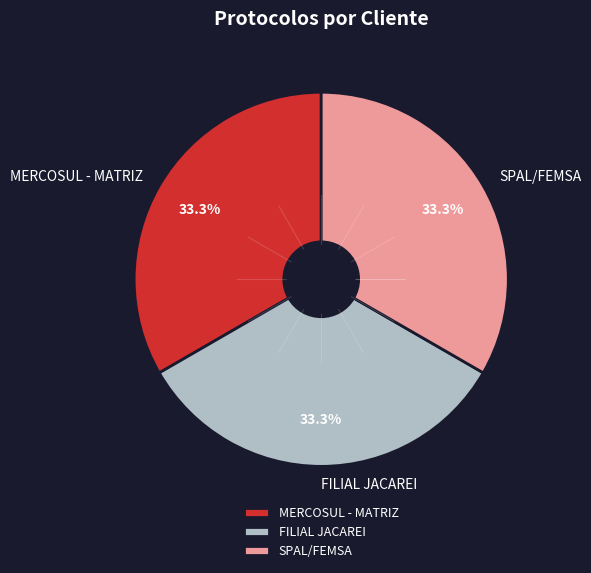

Count the number of slices in the pie.

3